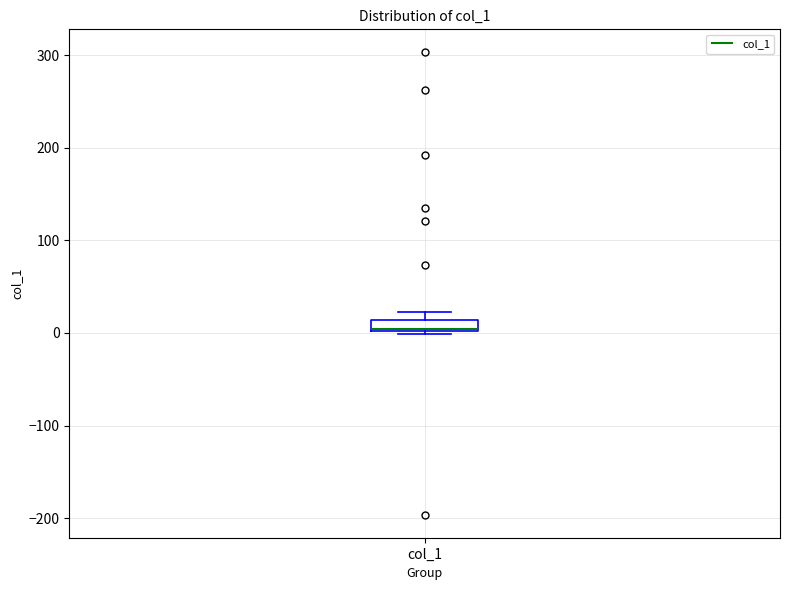

Where is the upper edge of the box for col_1 on the y-axis? The values are not printed on the chart, so give them approximately, as read against the axis.

10